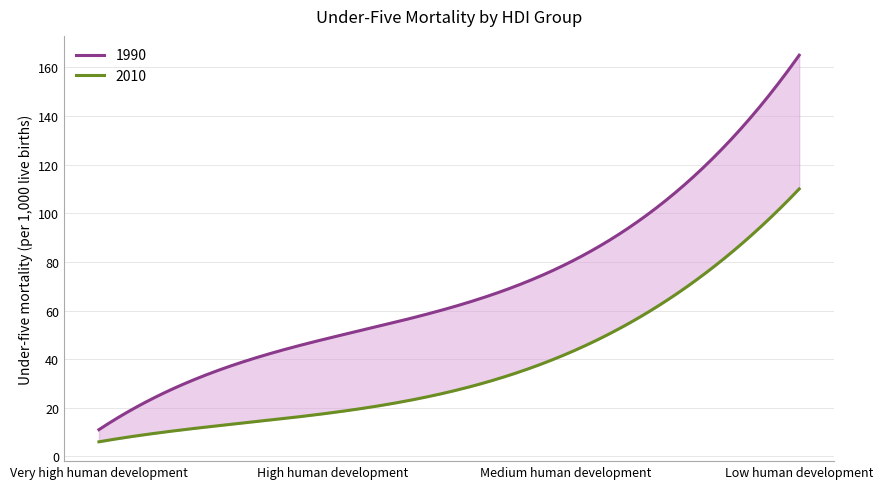

True or false: 1990 has a value of 29 at High human development.

False